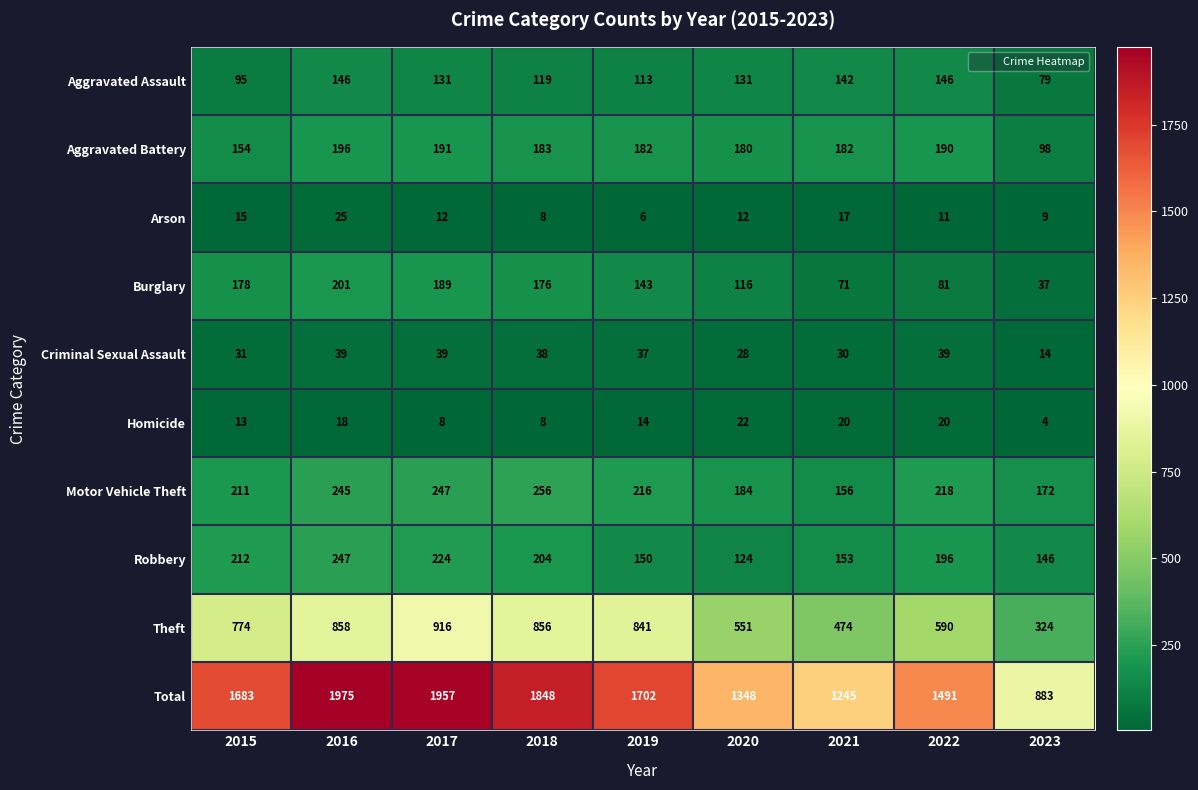

At 2017, list the series in order from largest to smallest.

Total, Theft, Motor Vehicle Theft, Robbery, Aggravated Battery, Burglary, Aggravated Assault, Criminal Sexual Assault, Arson, Homicide